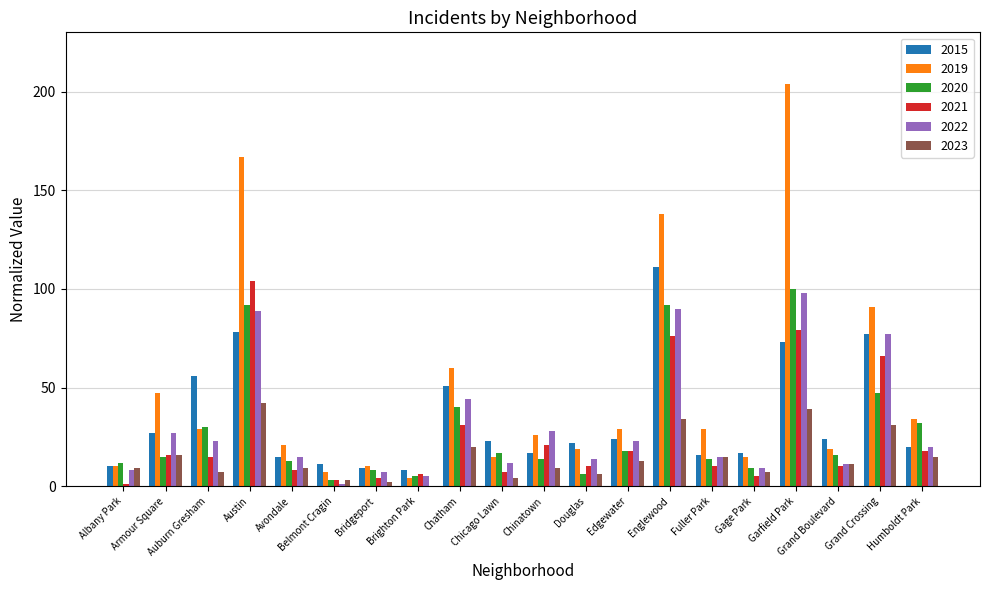

Where does the 2023 series first go above 11?

Armour Square